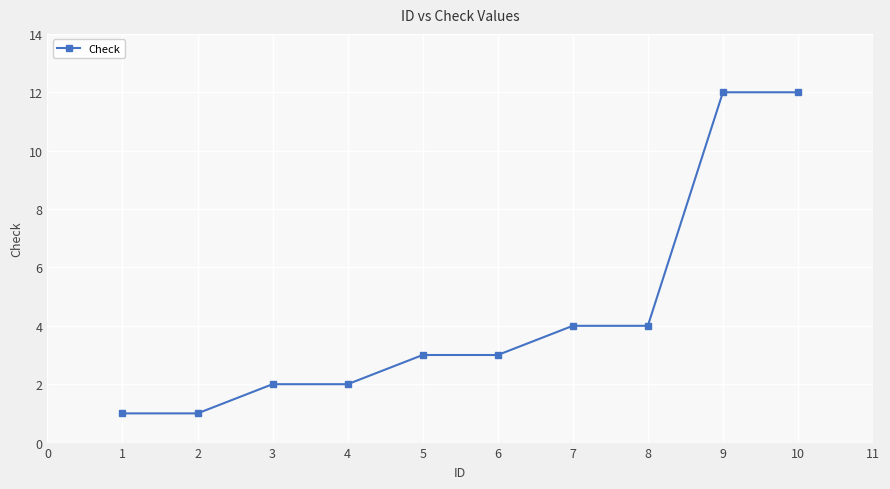

Approximately how many times larger is the value at 9 compared to 1?

12.0